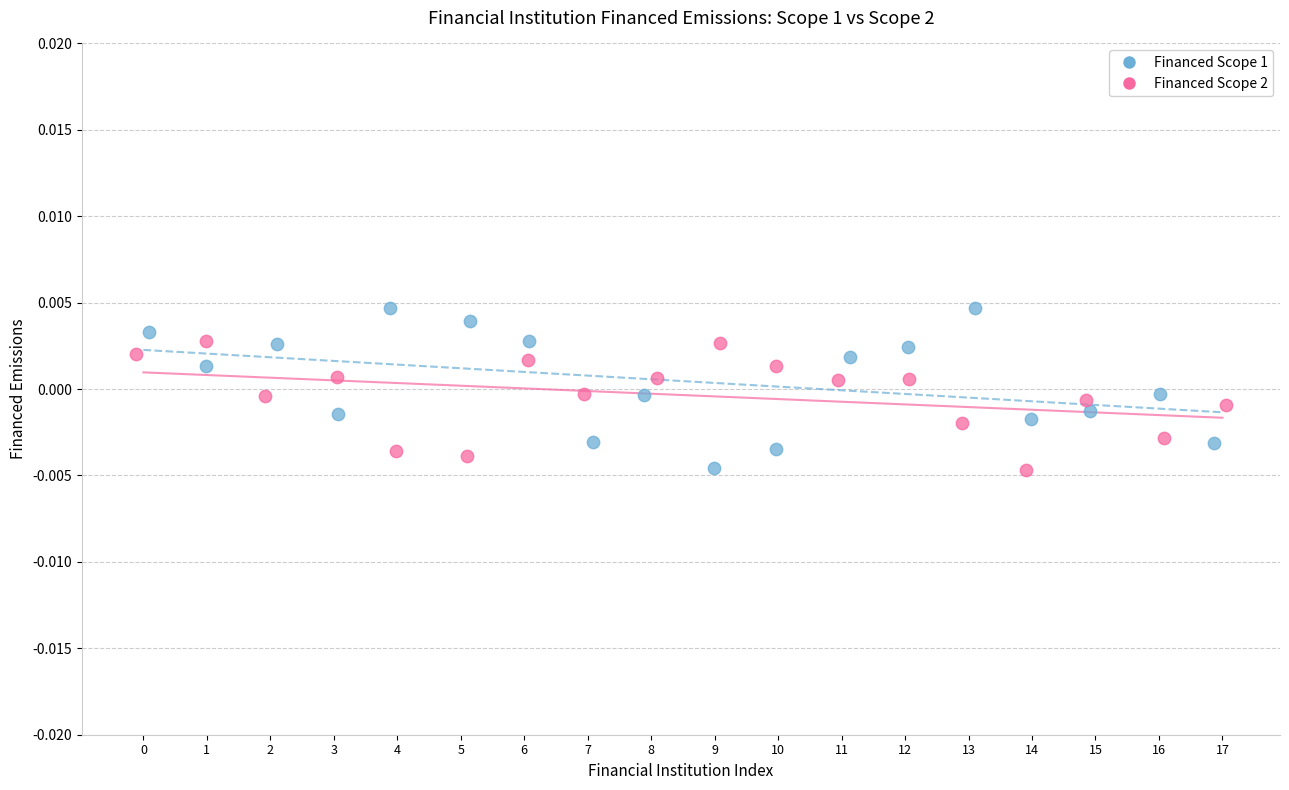

Which series has the widest spread of Y values?

Financed Scope 1